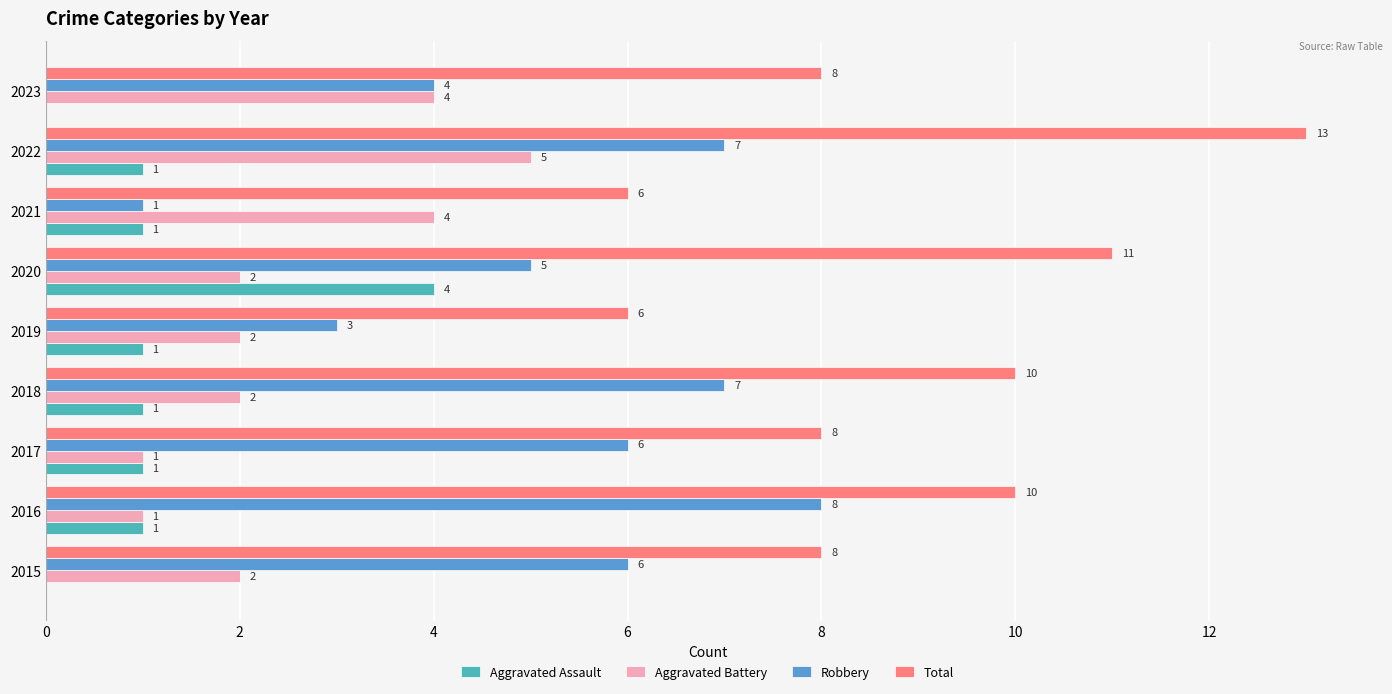

The Aggravated Assault series shows 1 at 2016. True or false?

True